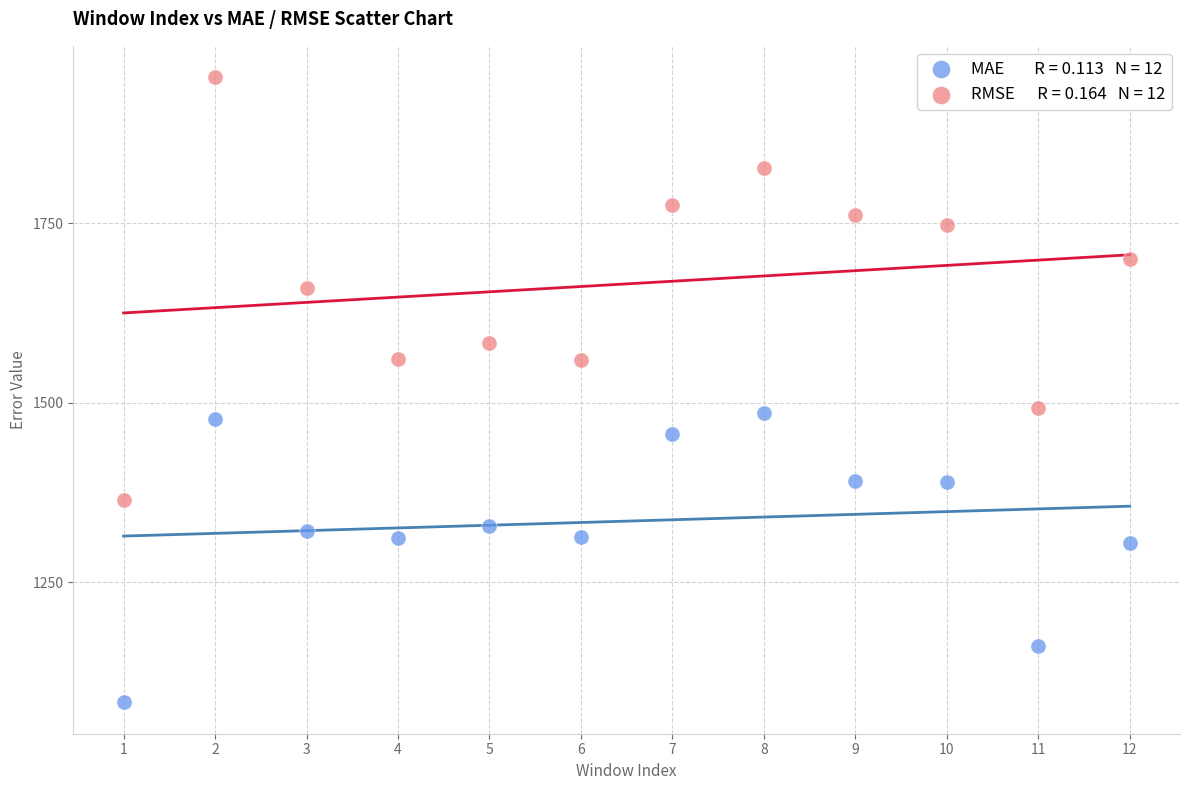

Across all data points, what is the range of Y values (max minus min)?

871.1